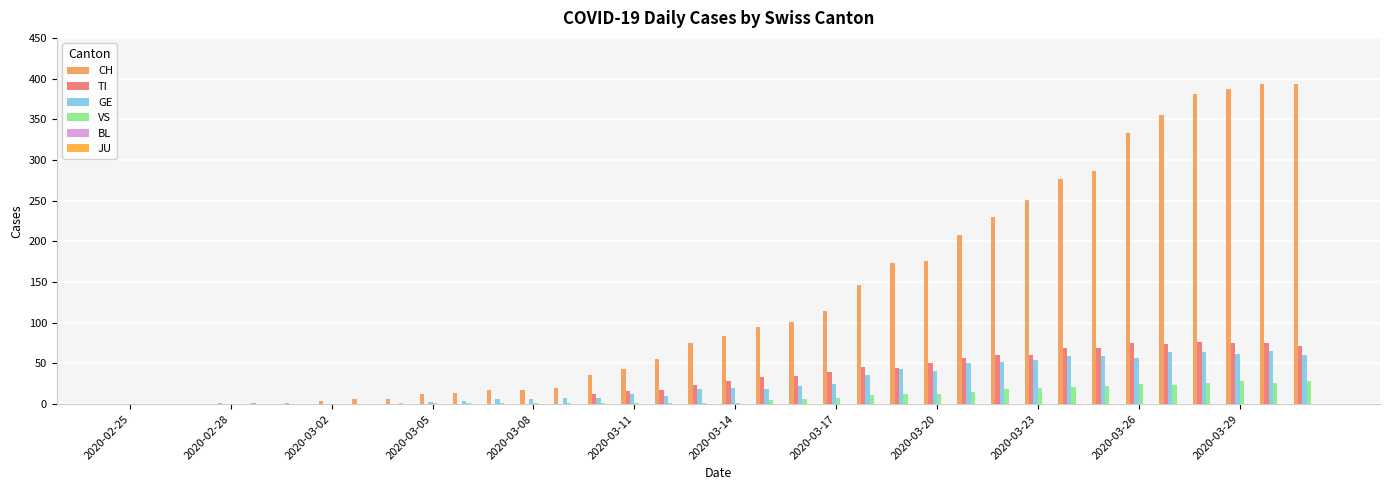

Count the number of categories in the chart.

36